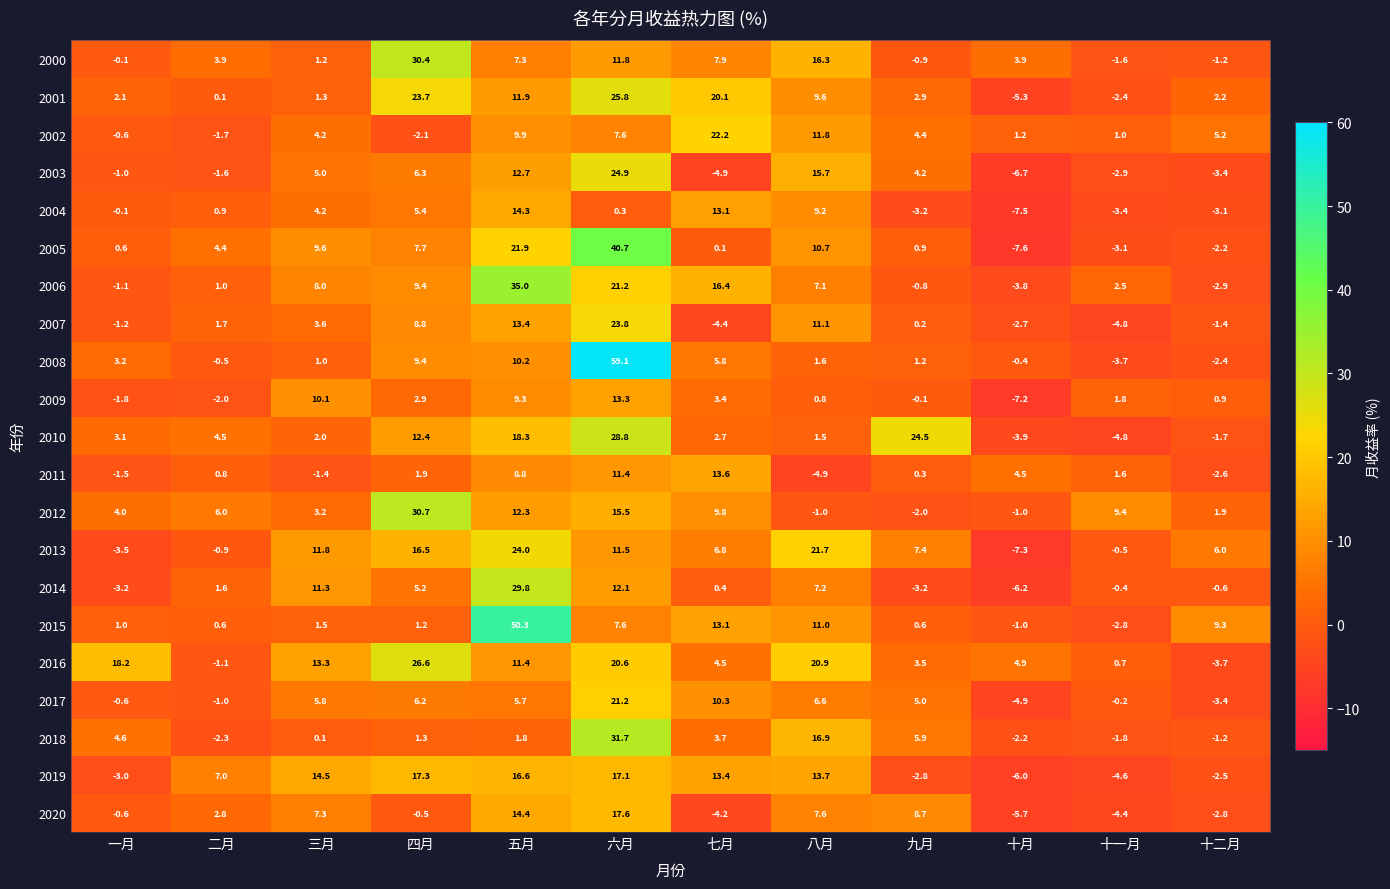

List the series in order of their peak value, highest first.

2008, 2015, 2005, 2006, 2018, 2012, 2000, 2014, 2010, 2016, 2001, 2003, 2013, 2007, 2002, 2017, 2020, 2019, 2004, 2011, 2009